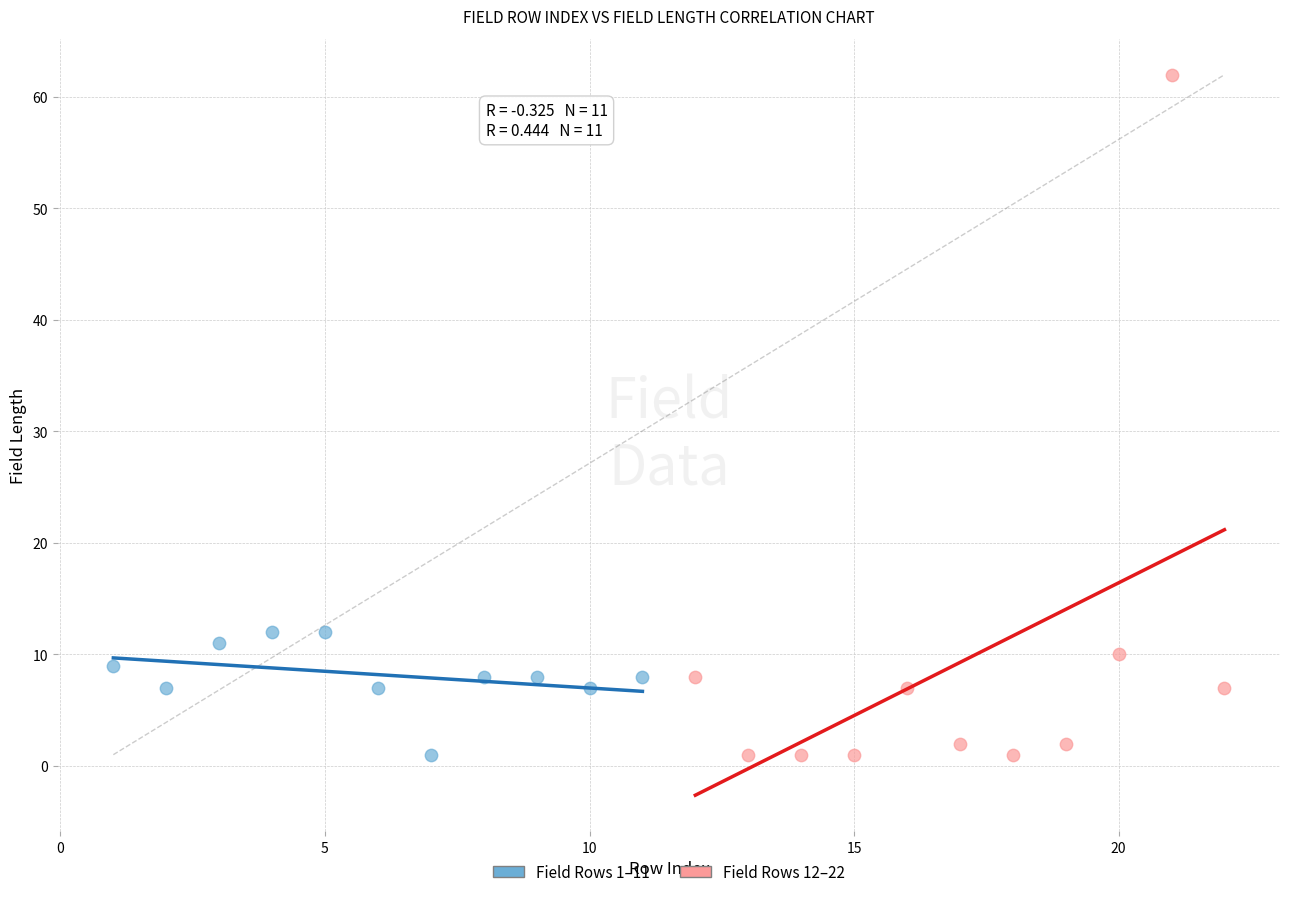

Which series has the widest spread of Y values?

Field Rows 12–22